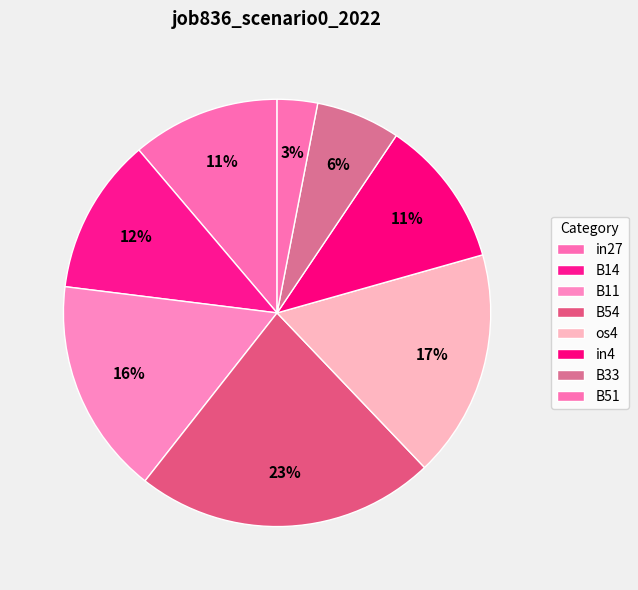

Between B33 and B51, which is larger?

B33